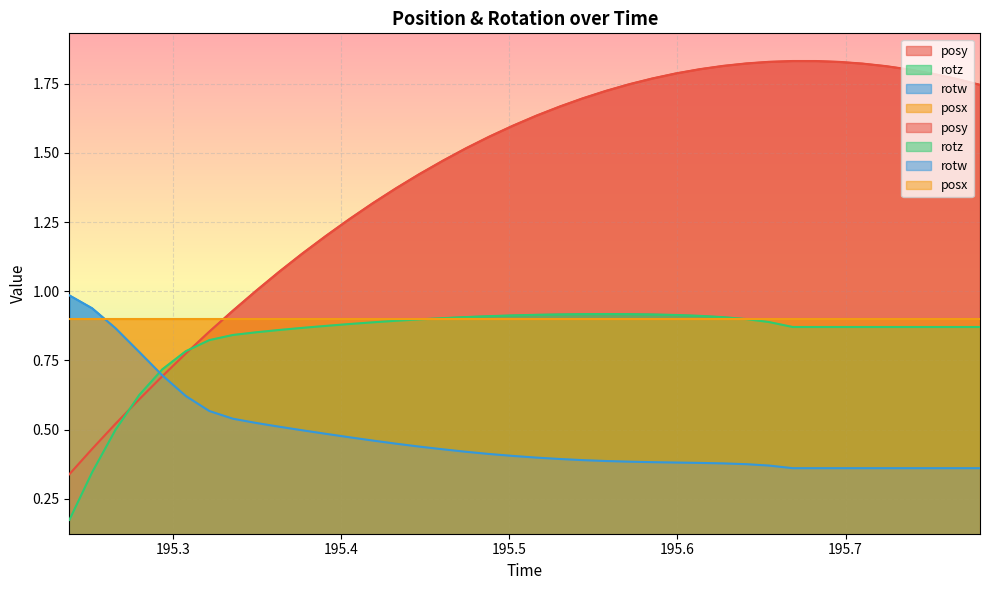

True or false: rotw has more than 1 points higher than both neighbors.

False